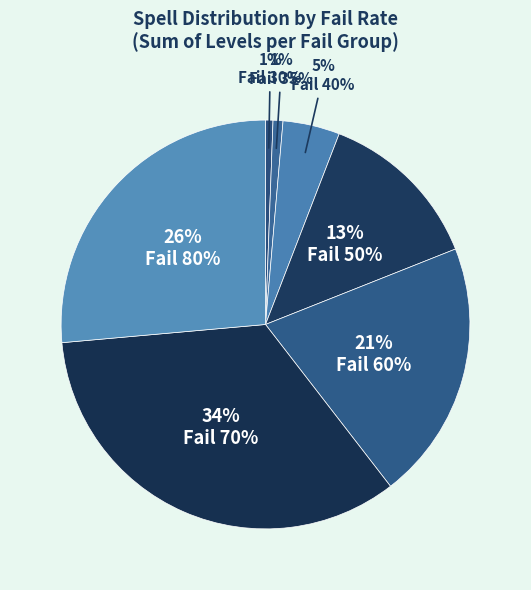

How many segments does this pie chart have?

7